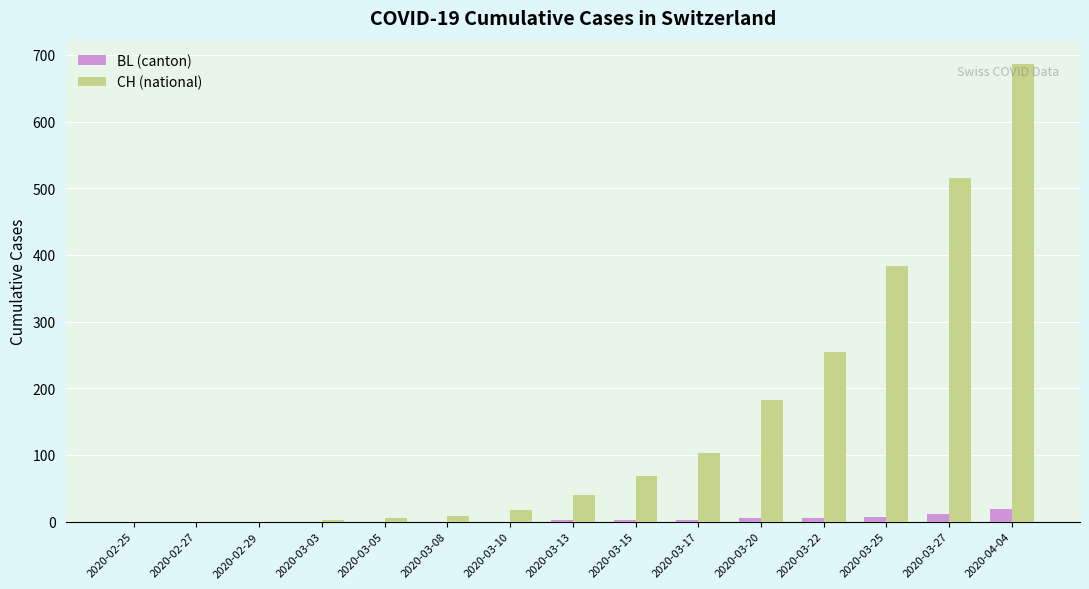

True or false: BL (canton) has a value of 5 at 2020-03-22.

True